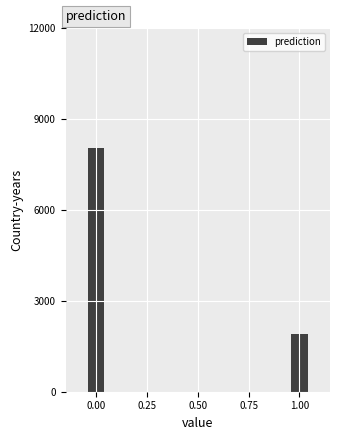

Reading left to right, list all the values displayed in this chart.

0.00=8052	1.00=1898